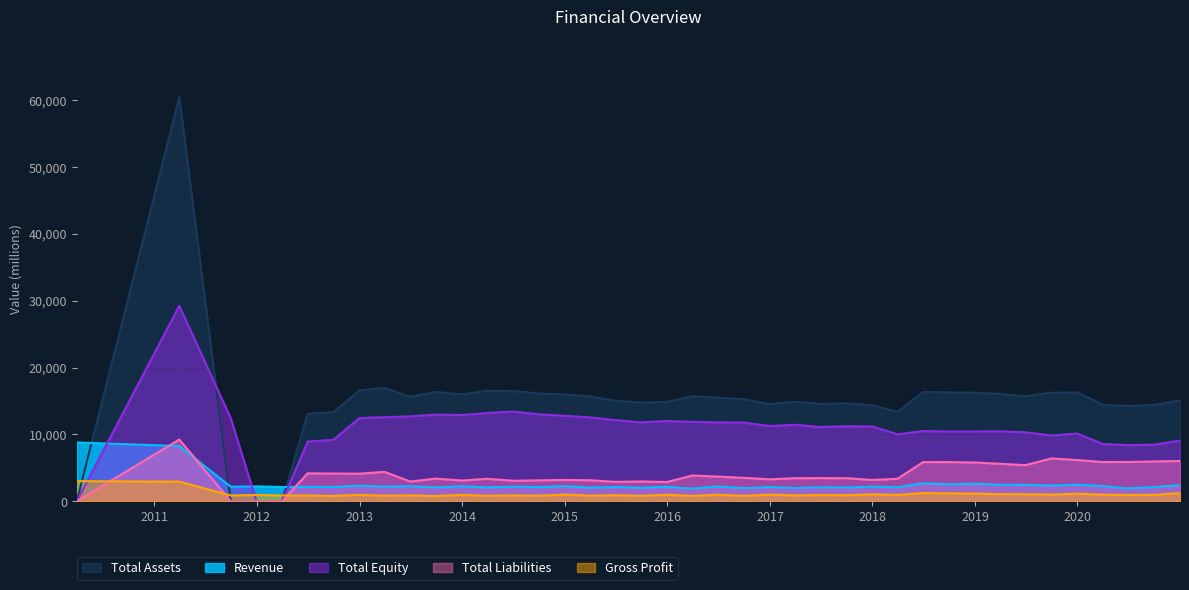

Count the number of categories in the chart.

40